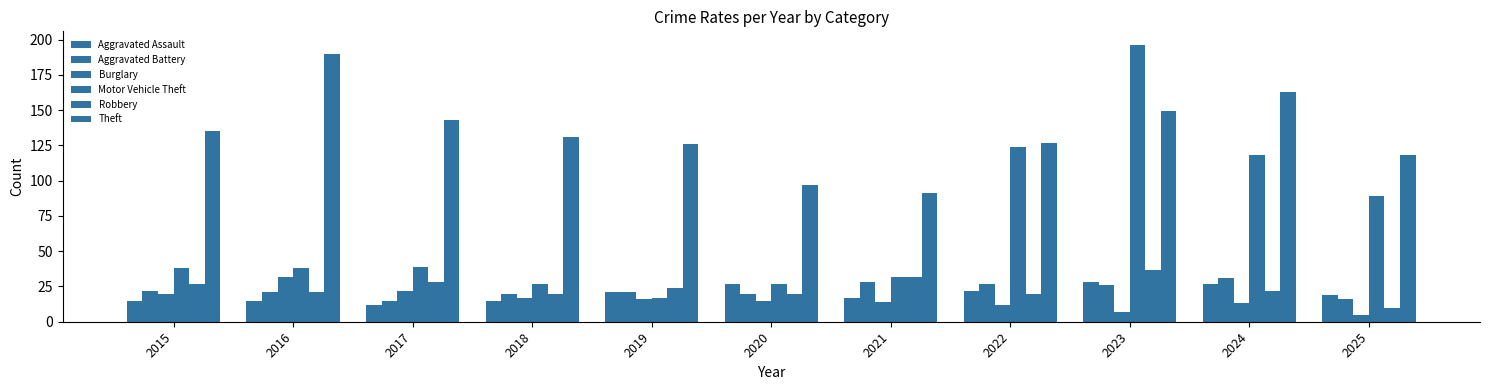

How many bars are there in each group?

6